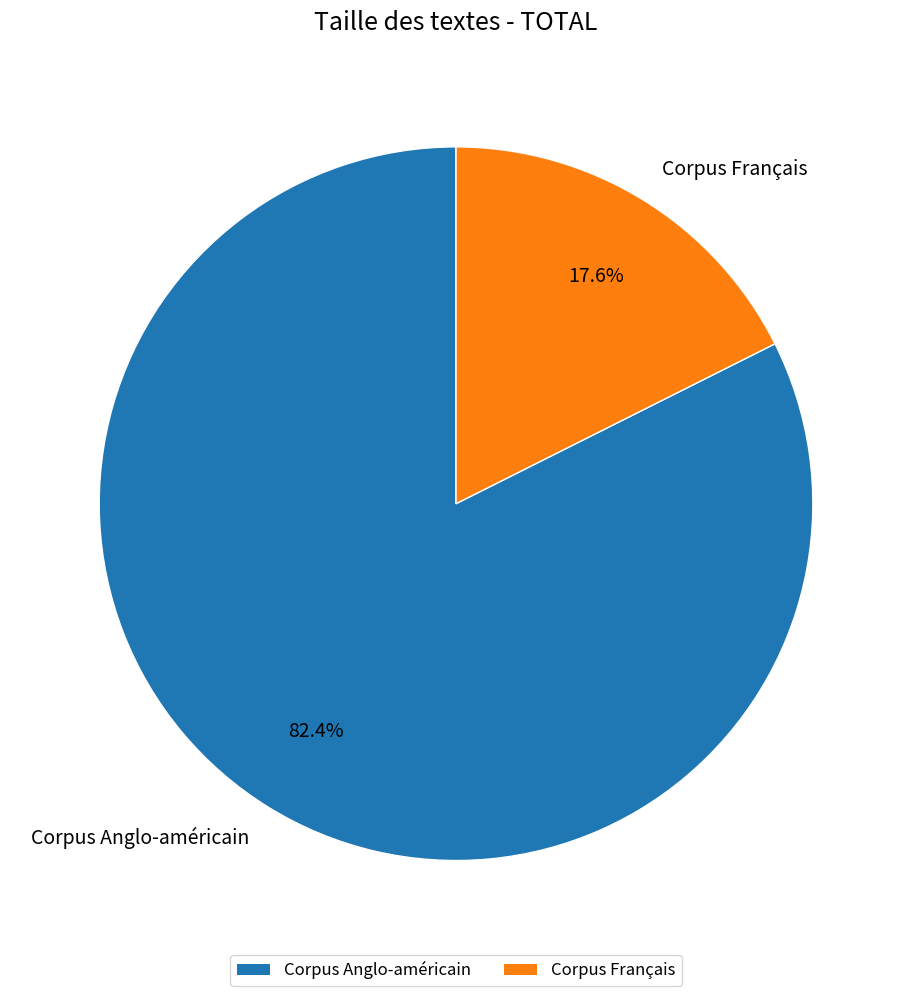

To the nearest percent, what is the difference between the Corpus Français and Corpus Anglo-américain slice percentages?

65%